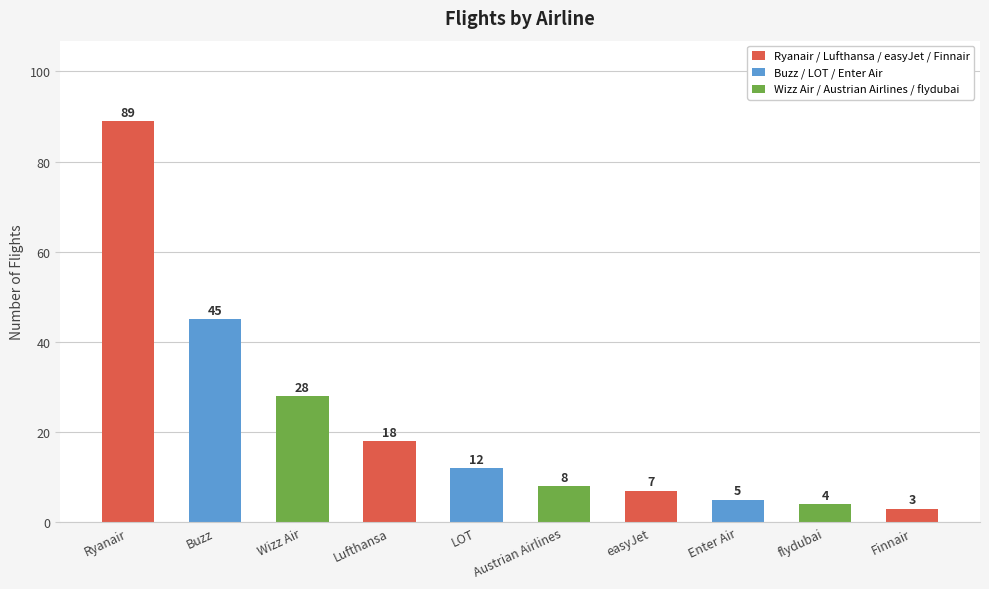

Is it true that the value at Austrian Airlines is 8?

True